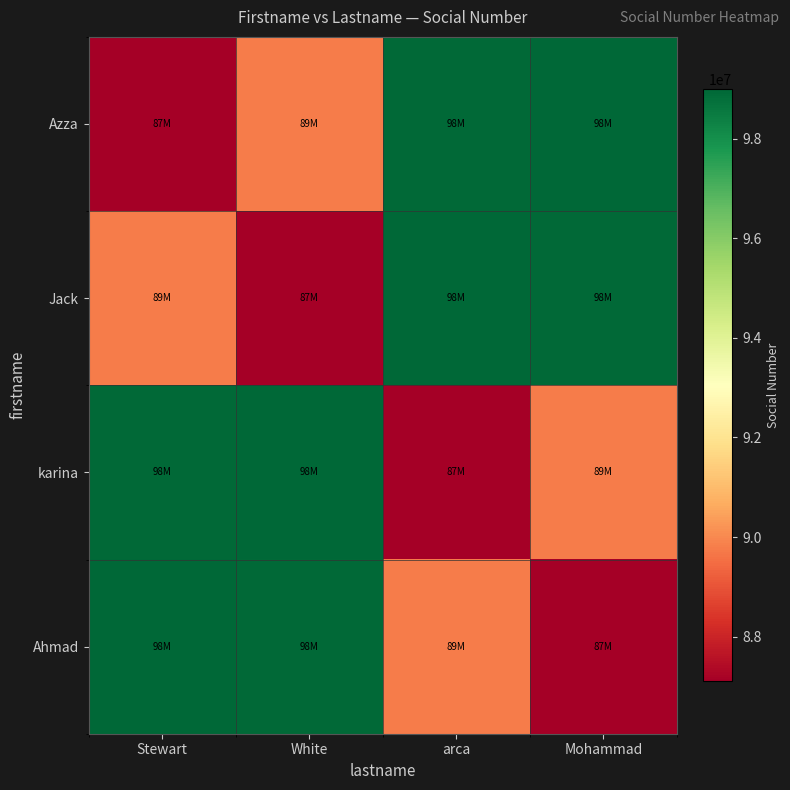

How many categories are shown in the chart?

4